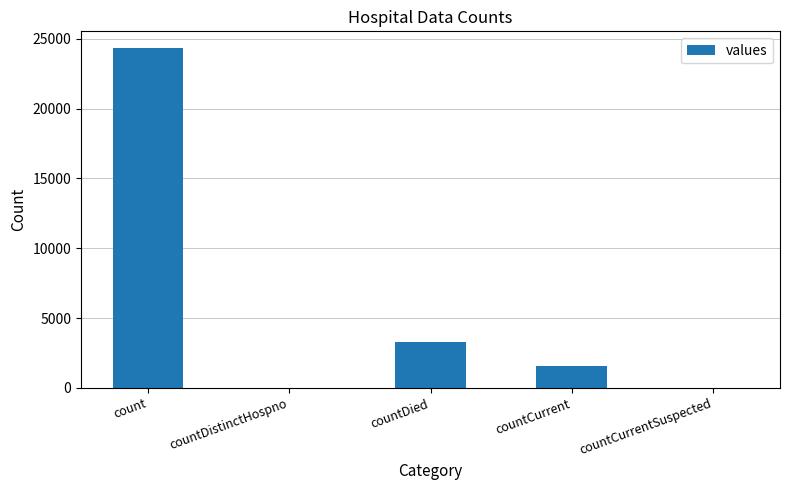

Where does the data first go above 1543?

count